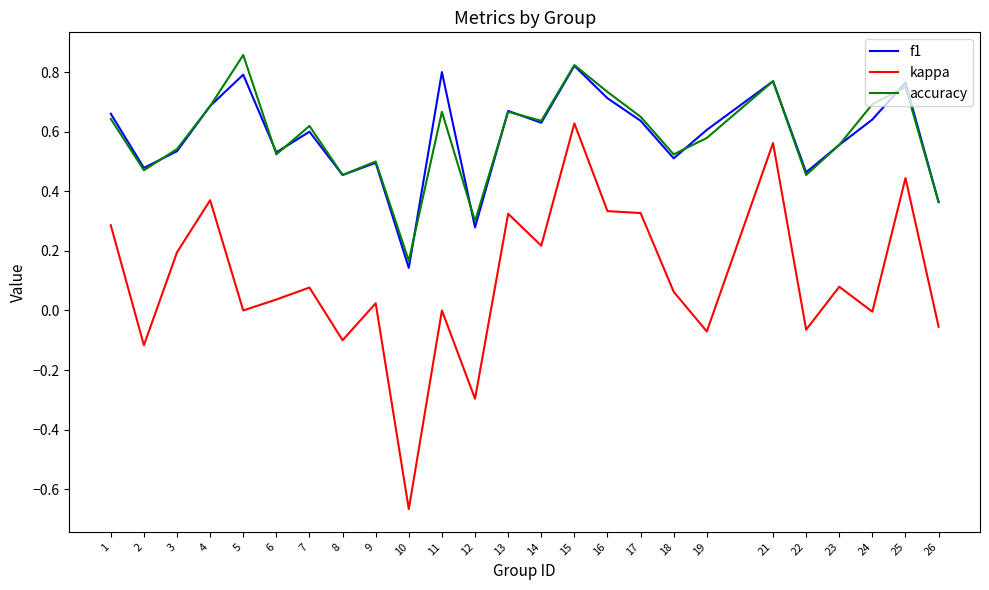

At which category does the chart reach its peak across all series?

5